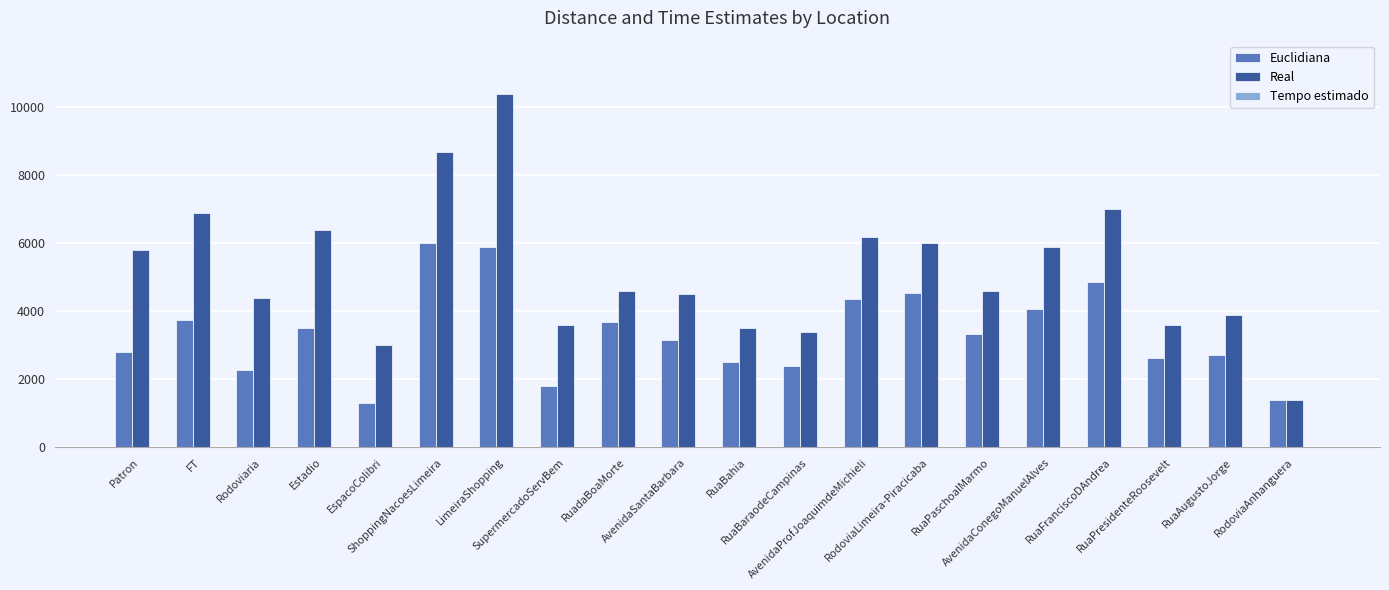

What is the greatest value displayed?

10400